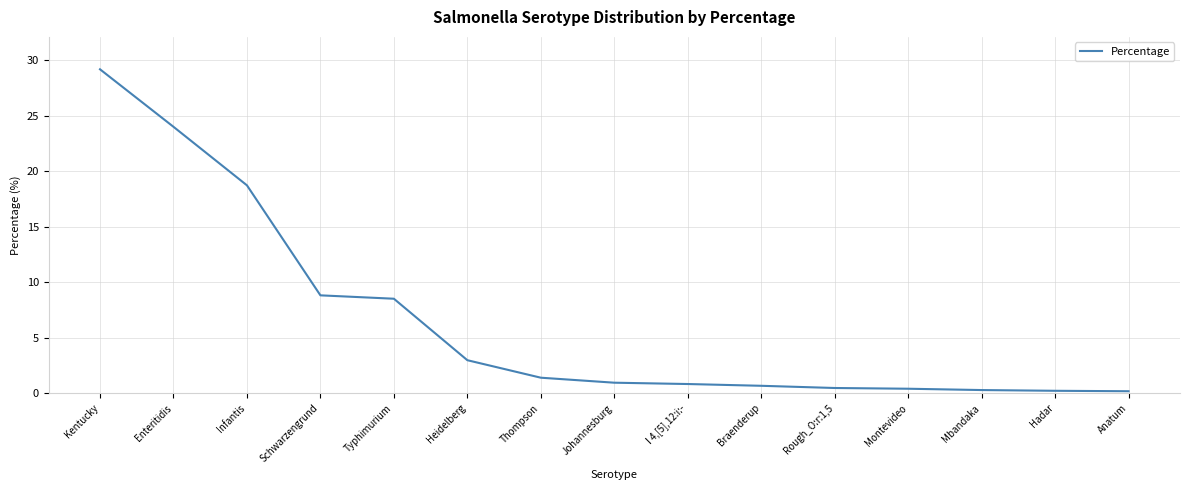

Is it true that the value at Schwarzengrund is 12.9?

False